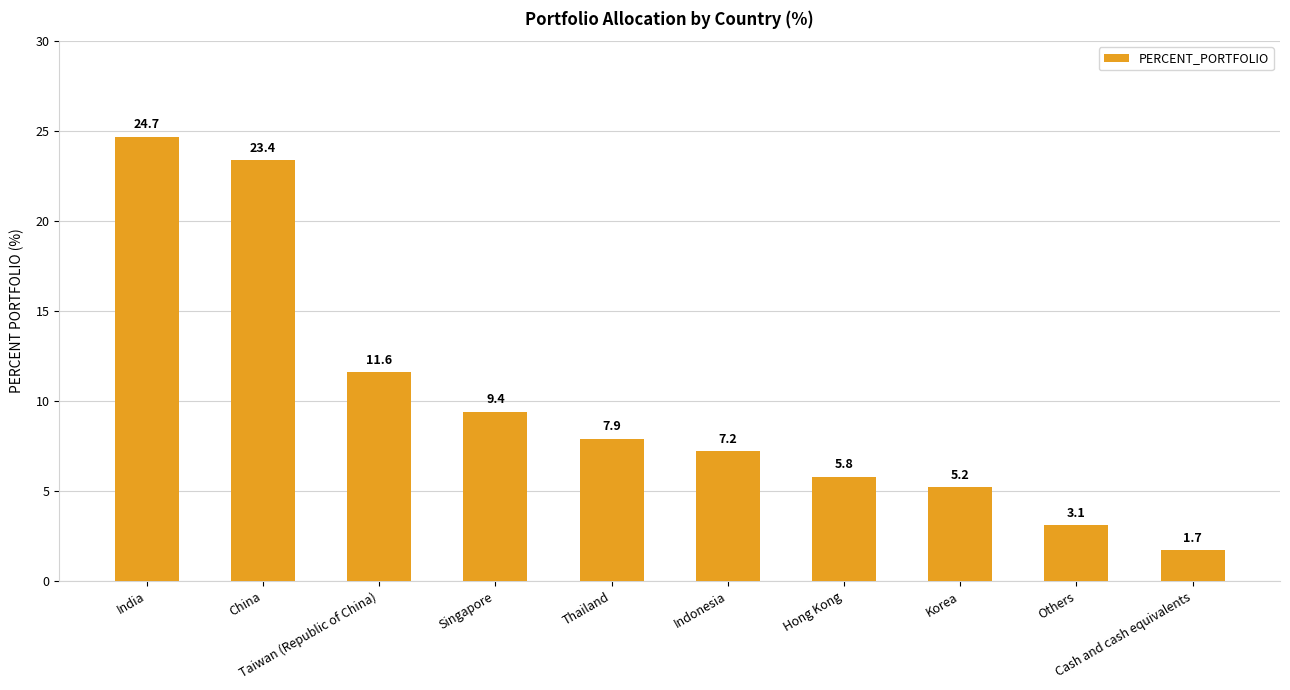

The chart shows a value of 10.7 at Indonesia. True or false?

False